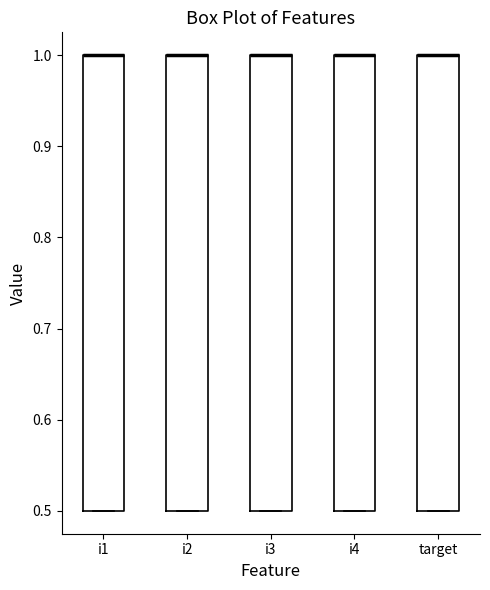

Reading left to right, read every box against the y-axis: the position of its median line, the range the box covers, and the ends of its whiskers. The values are not printed on the chart, so give them approximately, as read against the axis.

i1: median 1.0 (drawn on the box's upper edge), box 0.5 to 1.0, whiskers 0.5 to 1.0
i2: median 1.0 (drawn on the box's upper edge), box 0.5 to 1.0, whiskers 0.5 to 1.0
i3: median 1.0 (drawn on the box's upper edge), box 0.5 to 1.0, whiskers 0.5 to 1.0
i4: median 1.0 (drawn on the box's upper edge), box 0.5 to 1.0, whiskers 0.5 to 1.0
target: median 1.0 (drawn on the box's upper edge), box 0.5 to 1.0, whiskers 0.5 to 1.0